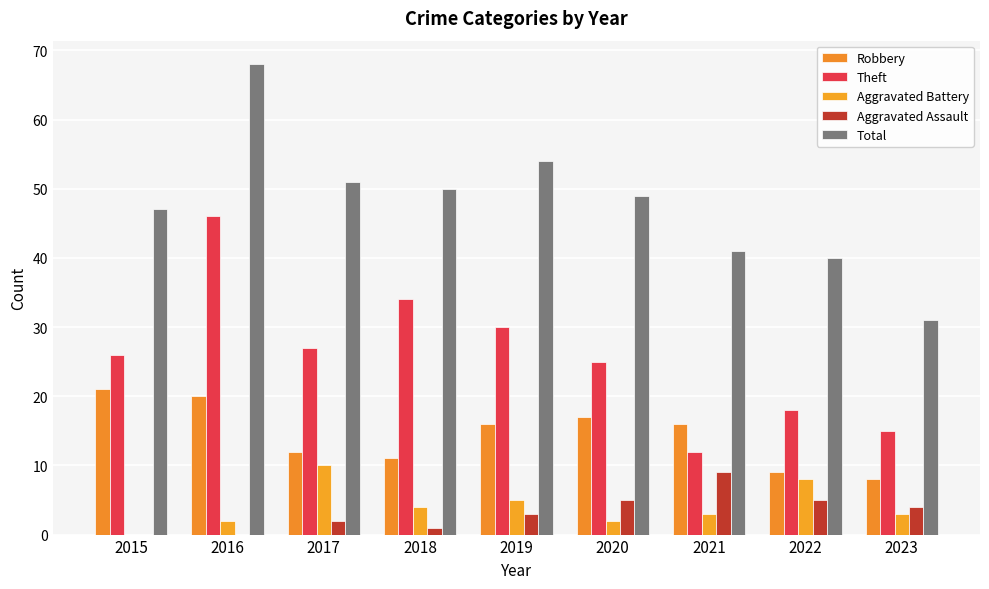

Which series has the largest range (max minus min)?

Total